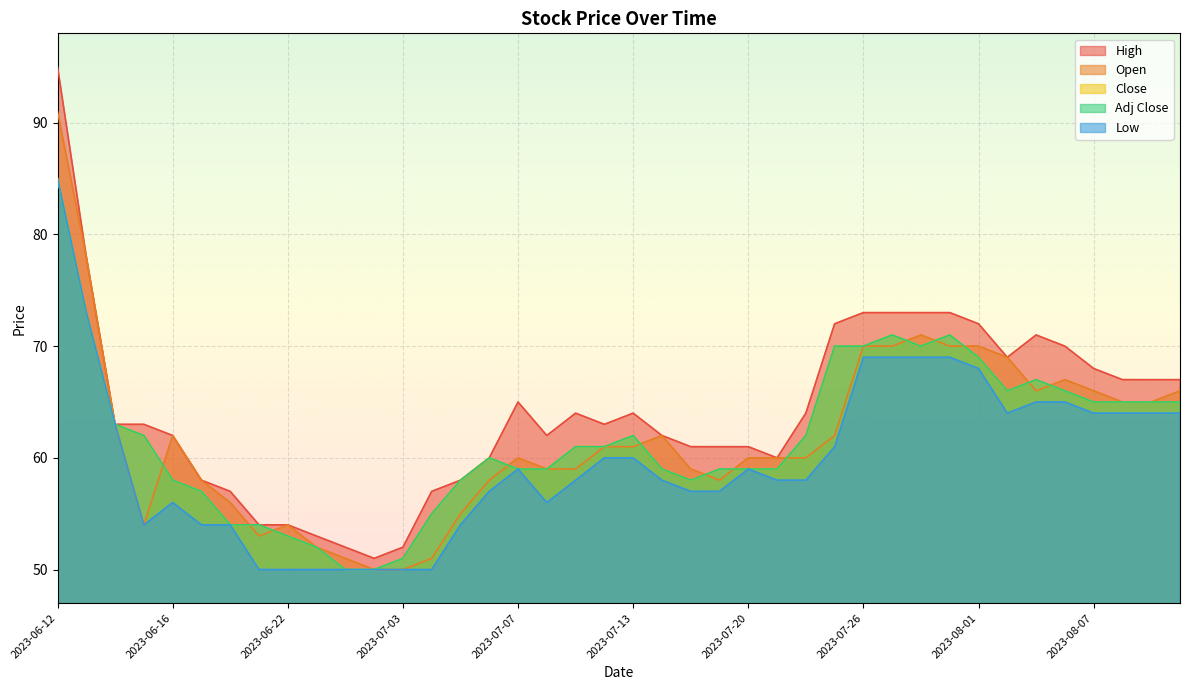

The High series shows 20 at 2023-07-31. True or false?

False